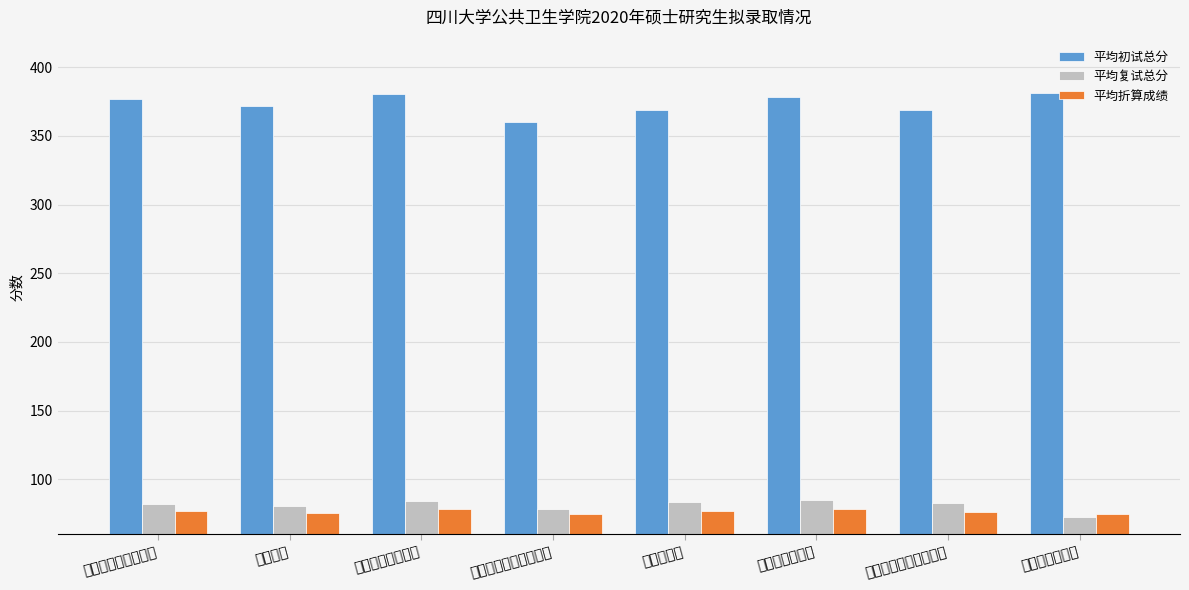

Reading right to left, list all the values displayed in this chart.

平均初试总分: 卫生政策与管理=381.0	劳动卫生与环境卫生学=369.0	卫生检验与检疫=378.0	卫生毒理学=369.0	儿少卫生与妇幼保健学=360.0	营养与食品卫生学=380.5	公共卫生=372.0	流行病与卫生统计学=376.5
平均复试总分: 卫生政策与管理=72.7	劳动卫生与环境卫生学=83.0	卫生检验与检疫=85.2	卫生毒理学=83.8	儿少卫生与妇幼保健学=78.5	营养与食品卫生学=84.0	公共卫生=80.5	流行病与卫生统计学=82.1
平均折算成绩: 卫生政策与管理=75.2	劳动卫生与环境卫生学=76.6	卫生检验与检疫=78.5	卫生毒理学=76.8	儿少卫生与妇幼保健学=74.5	营养与食品卫生学=78.8	公共卫生=75.6	流行病与卫生统计学=76.8